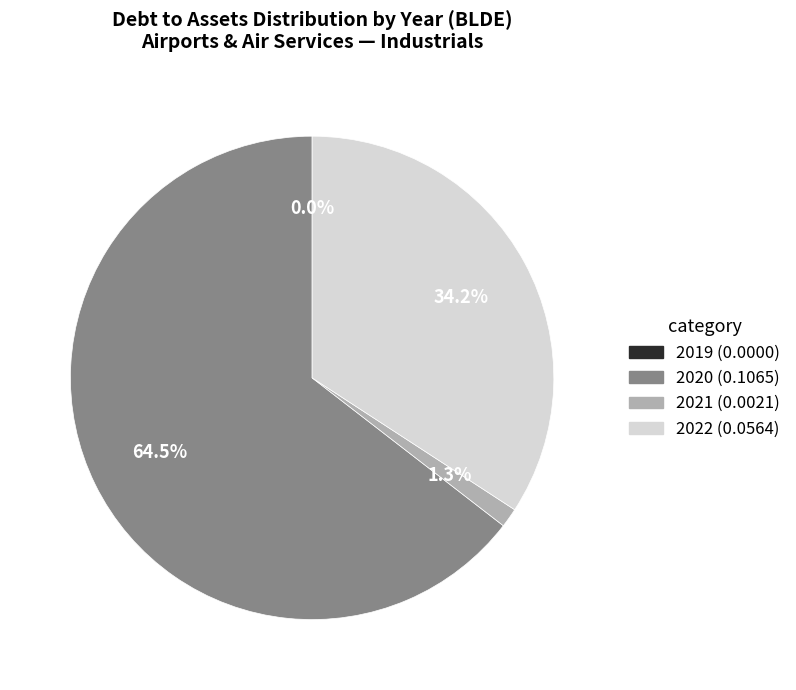

What is the change in value from 2019 to 2020?

+0.1